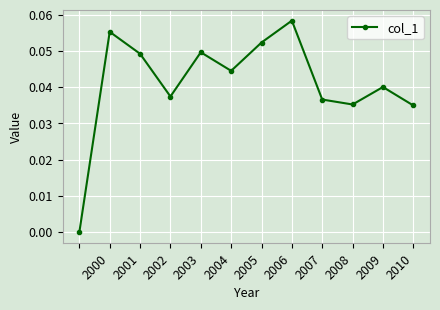

How many interior local valleys (lower than both neighbors) does the data have?

3